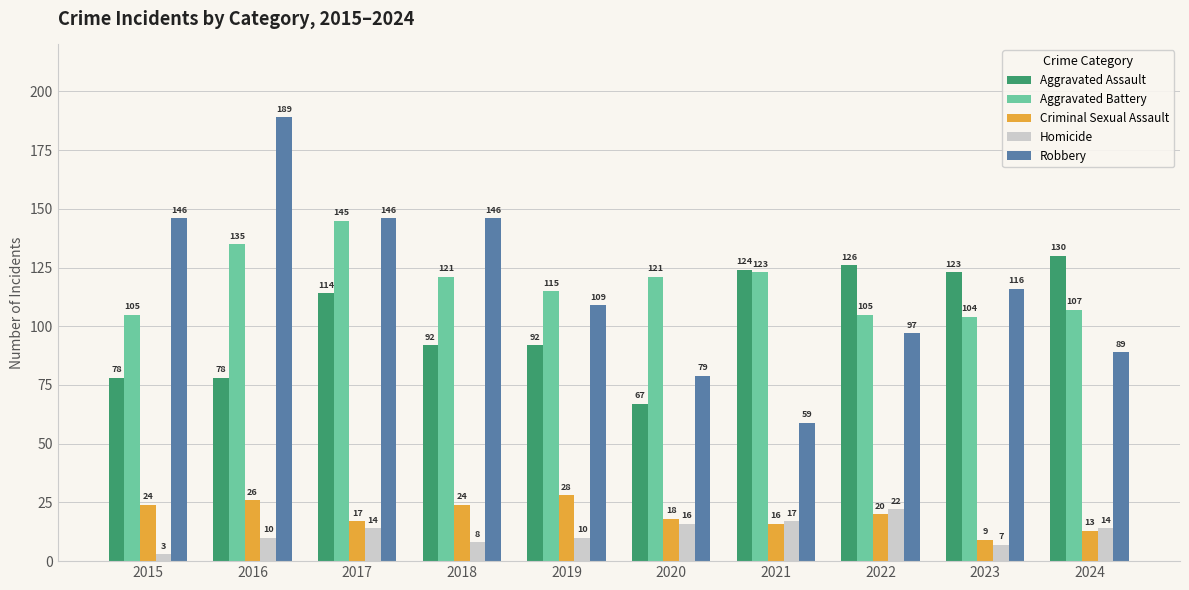

At which category is the sum across all series the highest?

2016